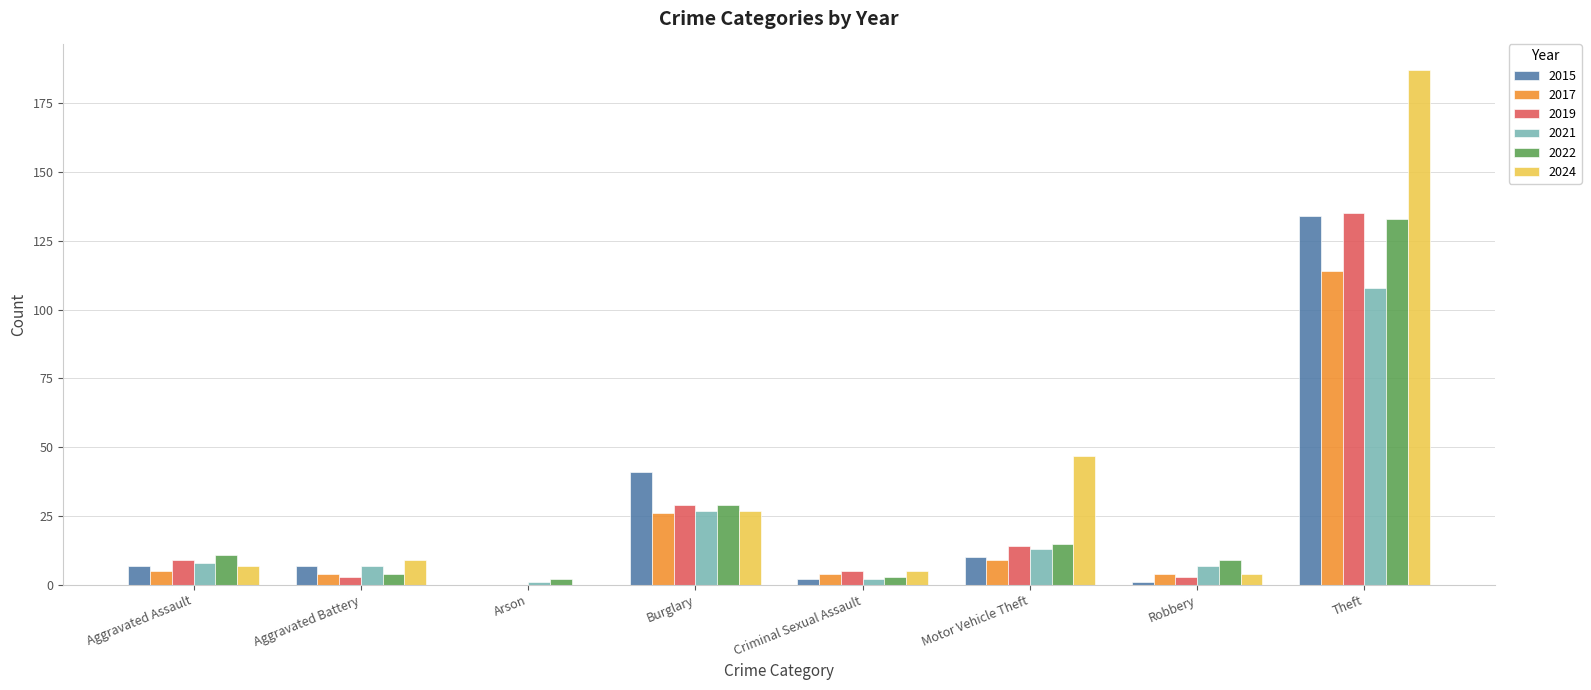

Which series has the largest total across all categories?

2024